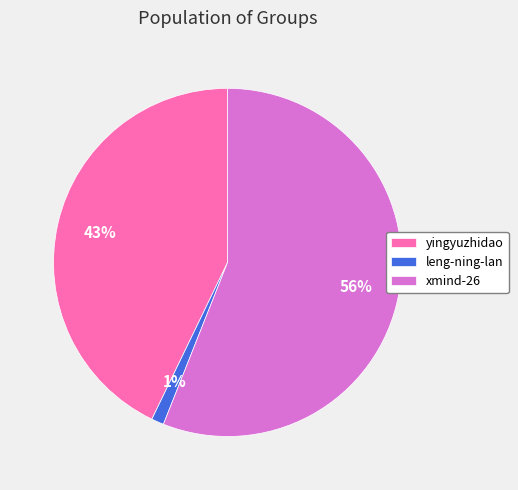

Combined, do xmind-26 and yingyuzhidao account for over 50%?

Yes